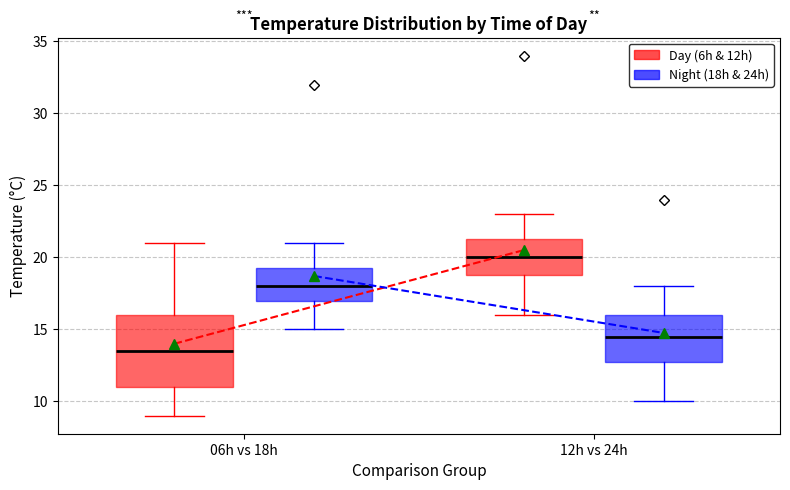

Reading left to right, read every box against the y-axis: the position of its median line, the range the box covers, and the ends of its whiskers. The values are not printed on the chart, so give them approximately, as read against the axis.

06h vs 18h (Day (6h & 12h)): median 13.5, box 11.0 to 16.0, whiskers 9.0 to 21.0
06h vs 18h (Night (18h & 24h)): median 18.0, box 17.0 to 19.5, whiskers 15.0 to 21.0
12h vs 24h (Day (6h & 12h)): median 20.0, box 19.0 to 21.5, whiskers 16.0 to 23.0
12h vs 24h (Night (18h & 24h)): median 14.5, box 13.0 to 16.0, whiskers 10.0 to 18.0